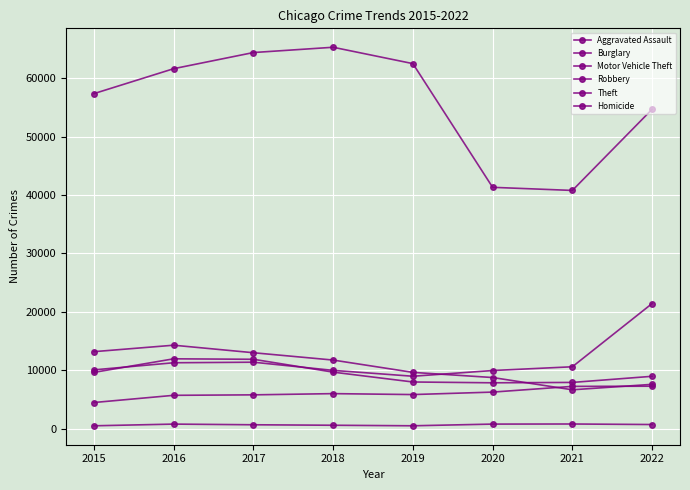

What is the value of the Motor Vehicle Theft point at the 7th from the left?

10599